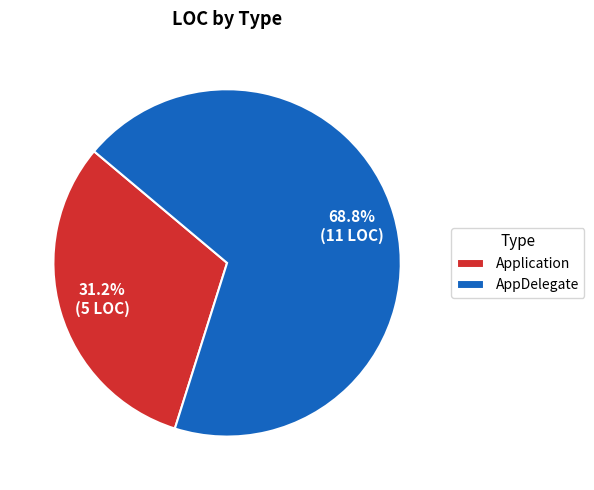

To the nearest percent, what is the combined percentage of AppDelegate and Application?

100%